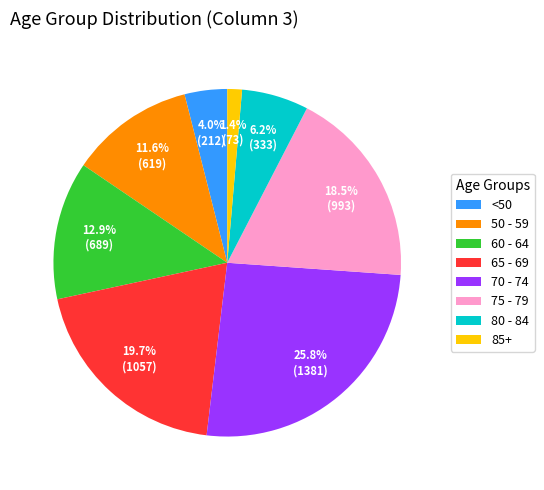

Is there any slice that represents more than half of the pie?

No